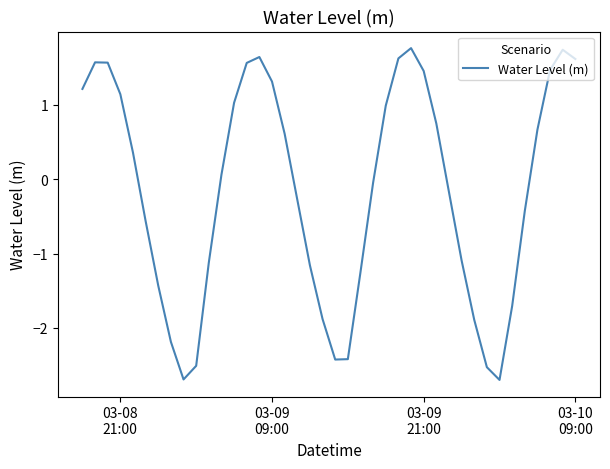

What is the maximum value shown in the chart?

1.8